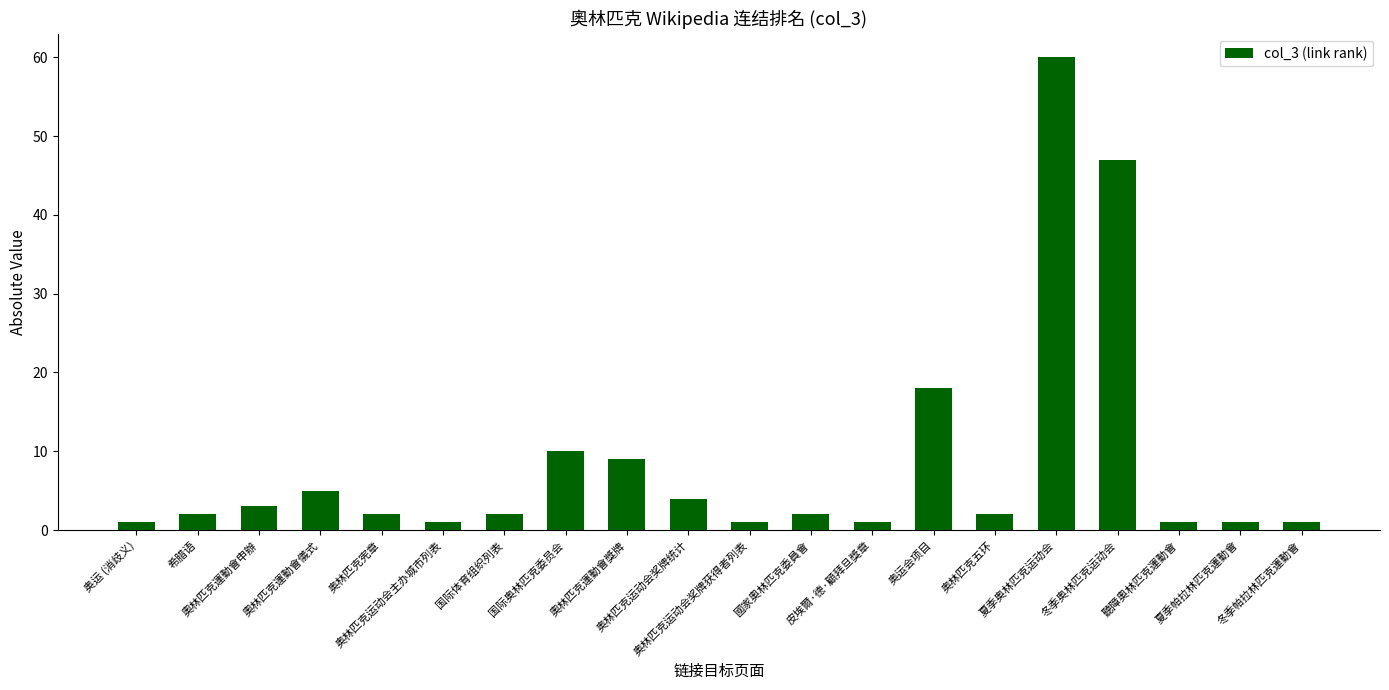

How many series are shown in this chart?

1